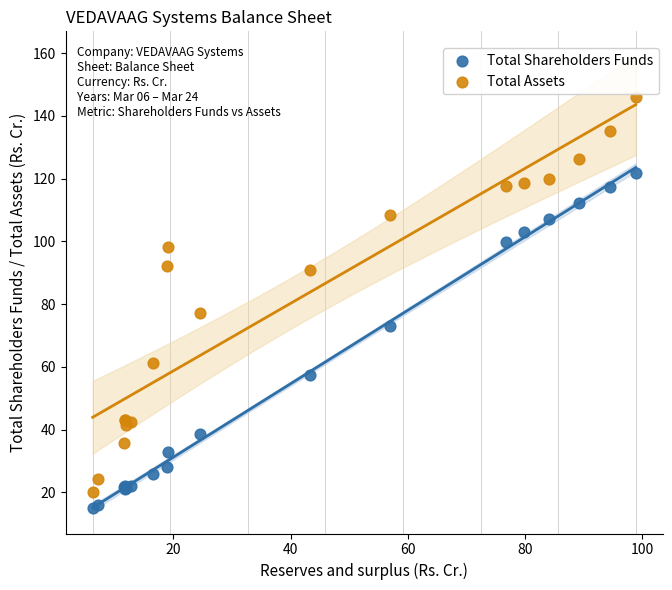

What is the X range (max minus min) for the scatter plot?

92.7